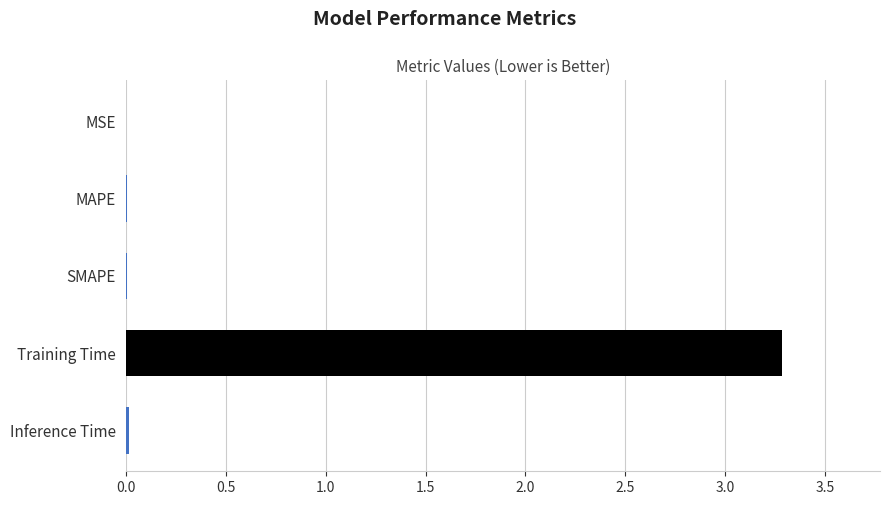

Is it true that the value at Training Time is 3.3?

True